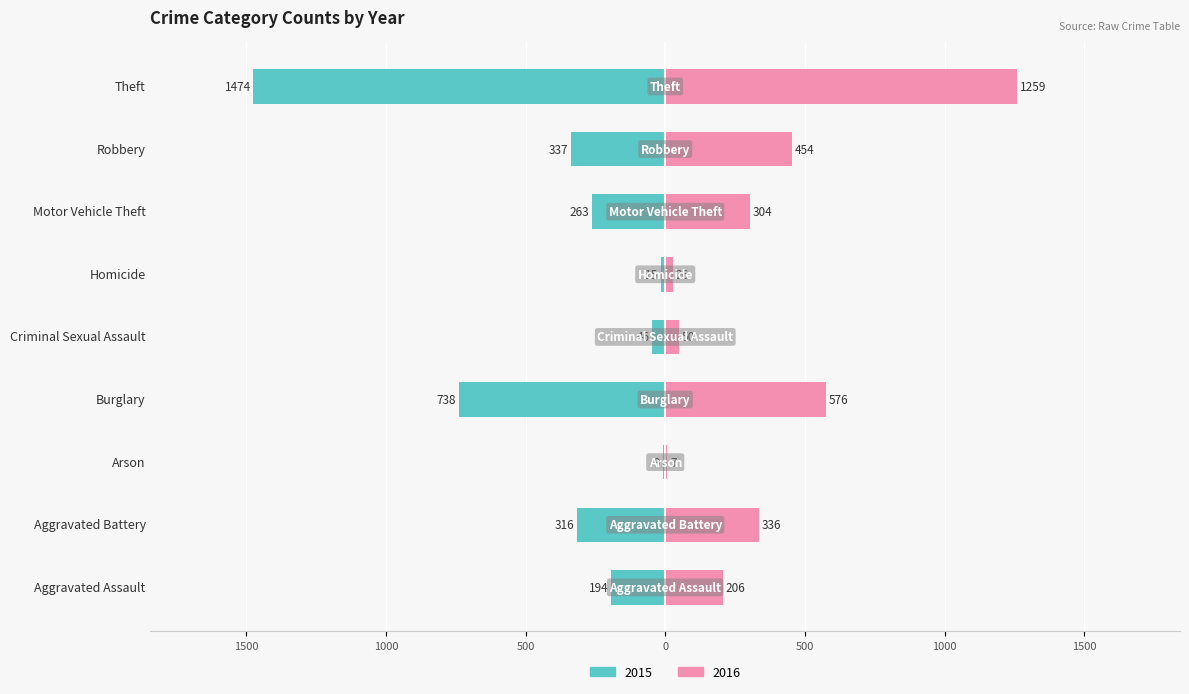

What is the label of the 2nd bar from the left?

Aggravated Battery